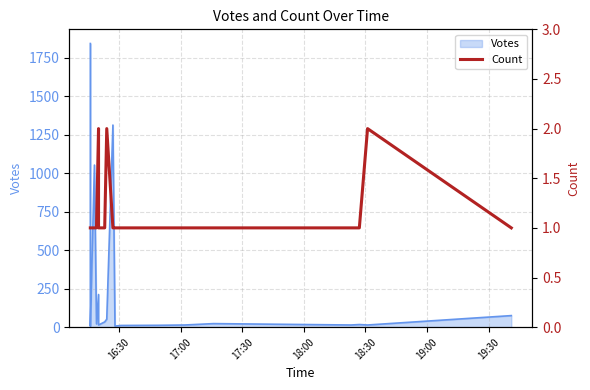

What is the greatest value displayed?

2